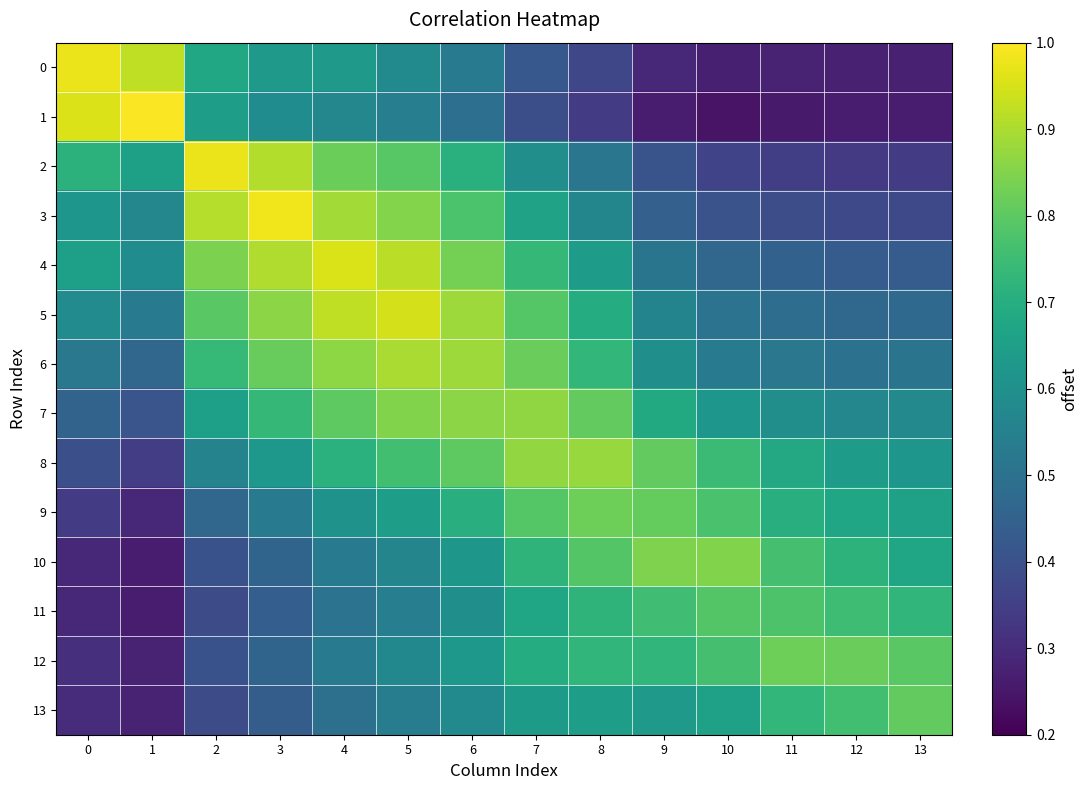

At how many categories does at least one series exceed 0?

14